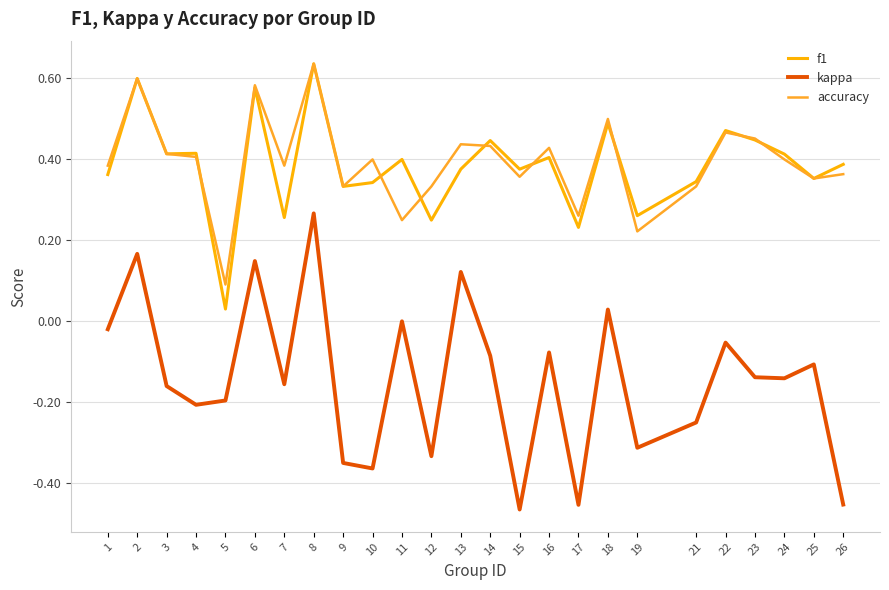

Which series has the largest total across all categories?

accuracy